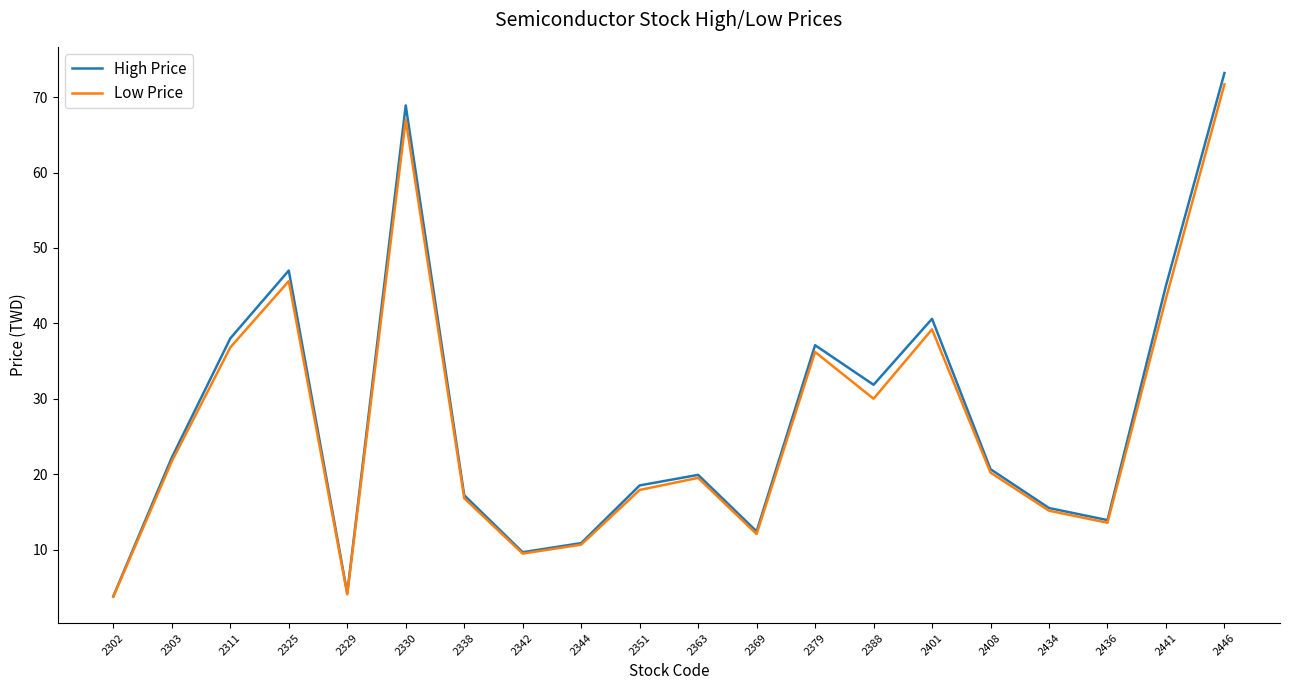

What is the lowest value of the Low Price series?

3.7